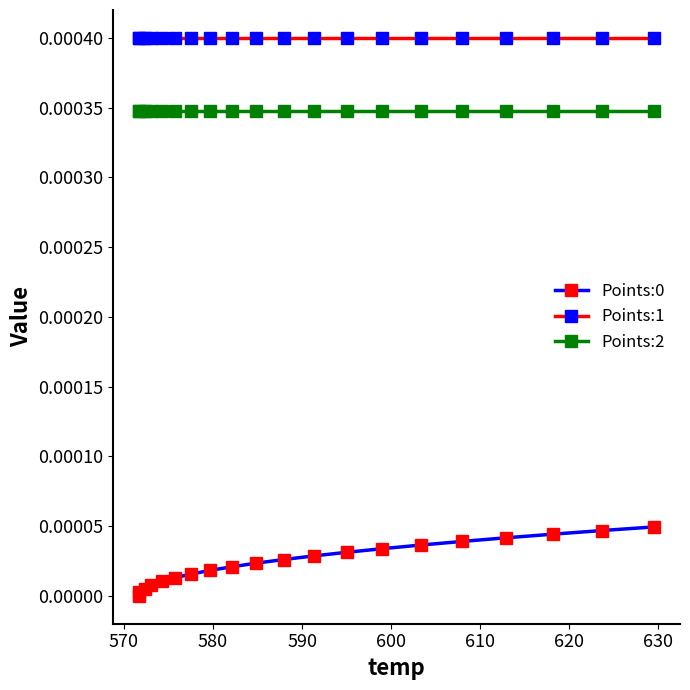

True or false: Points:1 and Points:2 intersect in this chart.

False